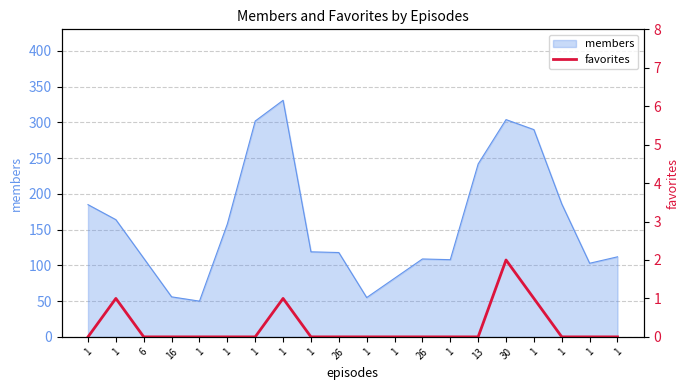

Which has a higher value, 26 or 1?

1